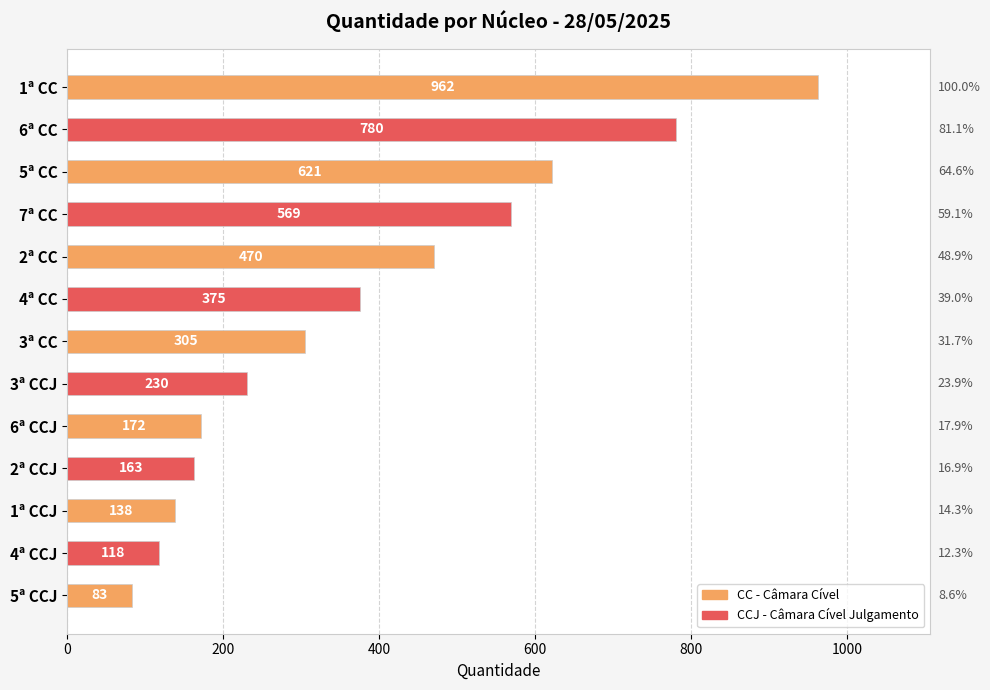

List the labels in order of value, largest first.

1ª CC, 6ª CC, 5ª CC, 7ª CC, 2ª CC, 4ª CC, 3ª CC, 3ª CCJ, 6ª CCJ, 2ª CCJ, 1ª CCJ, 4ª CCJ, 5ª CCJ